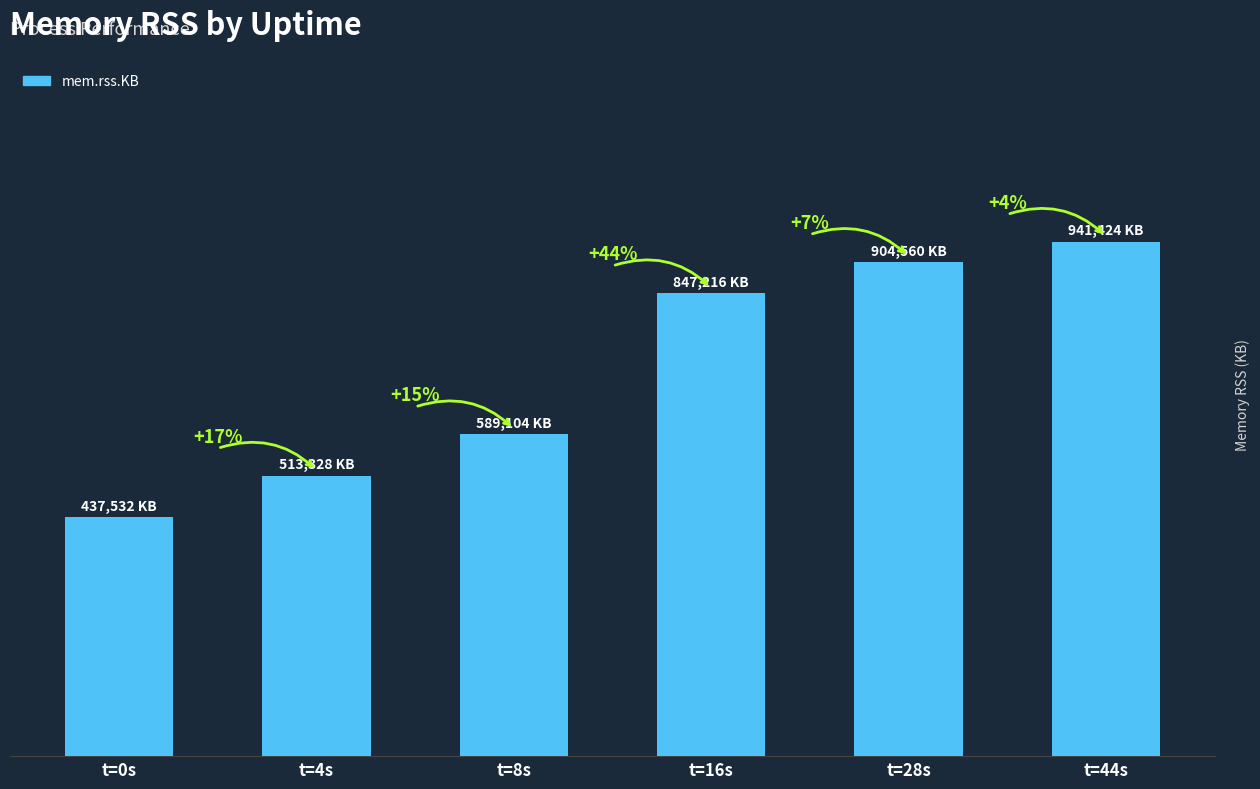

How many distinct data groups are displayed?

1